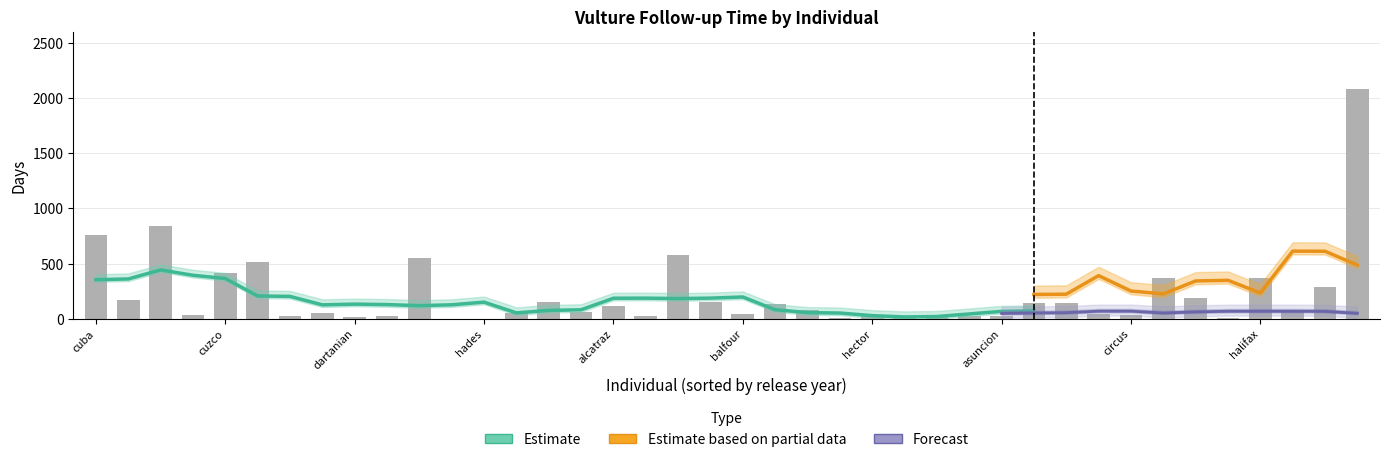

At which category is the sum across all series the highest?

estavan